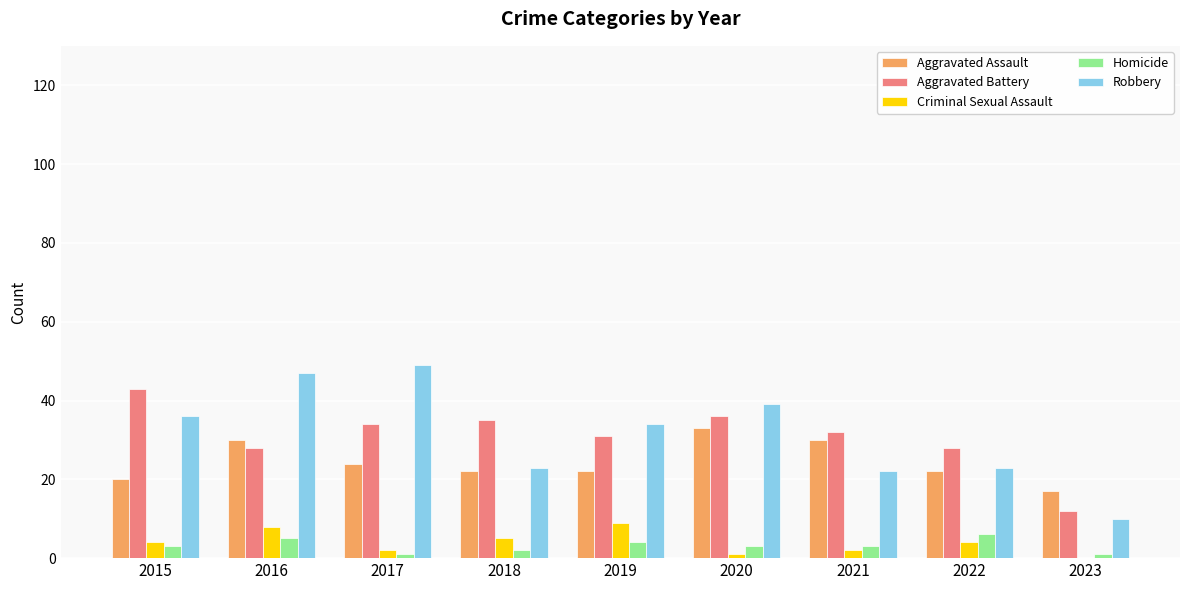

At which category is the sum across all series the highest?

2016